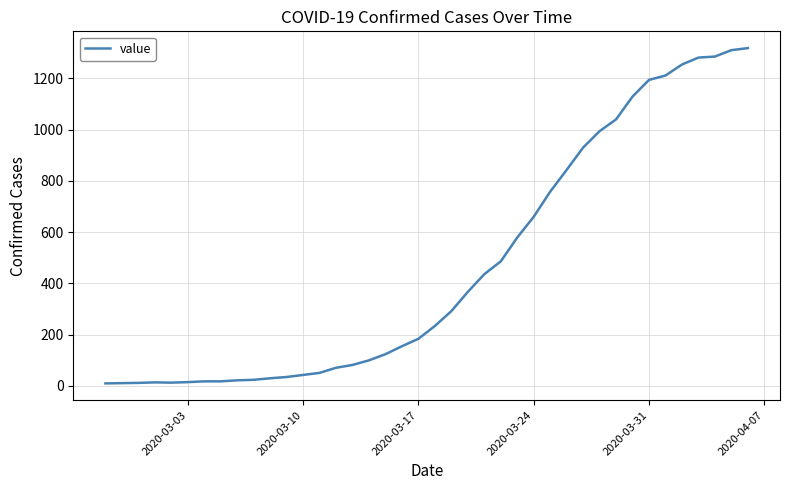

What is the difference between the maximum and minimum values?

1308